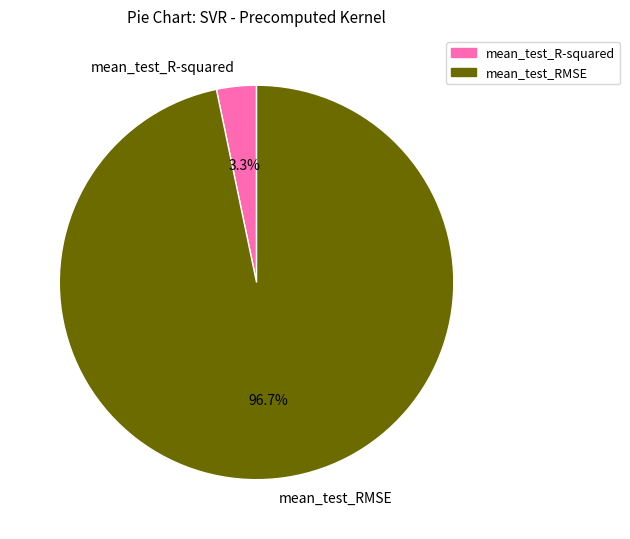

Is mean_test_RMSE the majority of the pie?

Yes